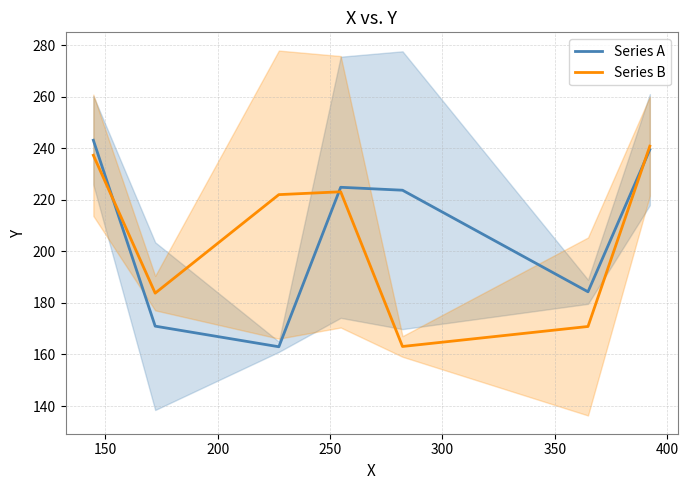

Which series has the widest spread of values?

Series A